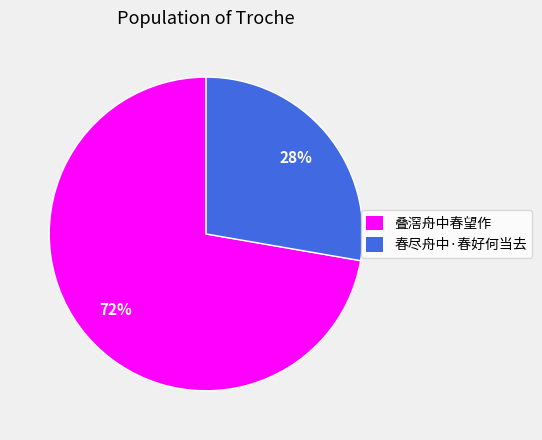

The 叠滘舟中春望作 slice represents 72% of the pie. True or false?

True